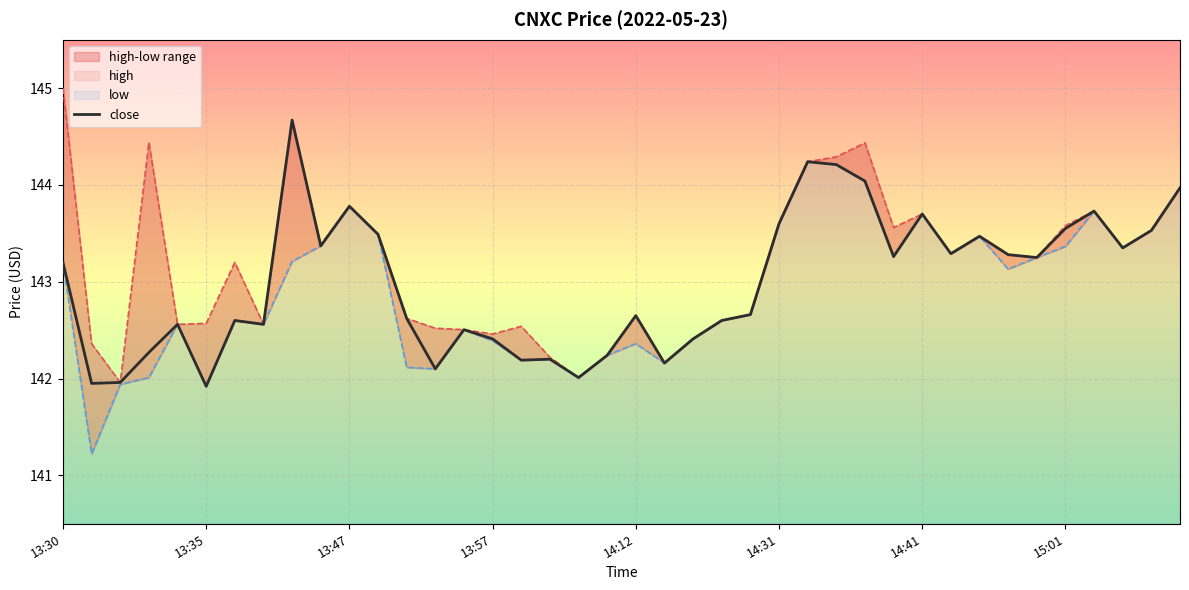

The close series shows 143.7 at 14:41. True or false?

True